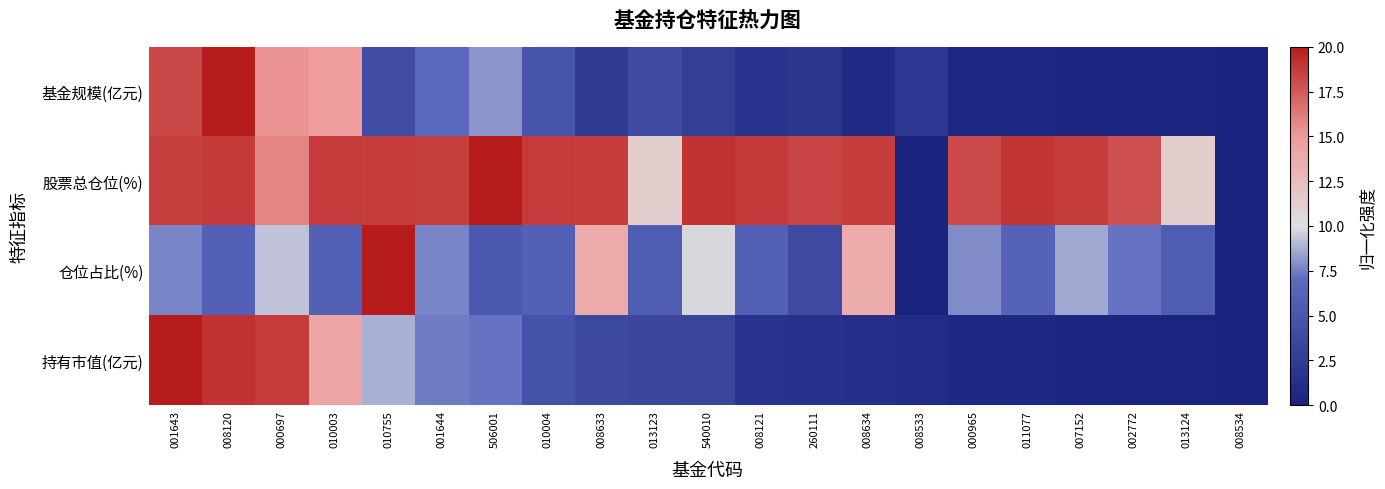

Reading left to right, list all the values displayed in this chart.

基金规模(亿元): 001643=18.3	008120=20.0	000697=15.2	010003=14.8	010755=4.1	001644=6.8	506001=8.1	010004=4.8	008633=2.3	013123=3.9	540010=2.7	008121=1.8	260111=1.9	008634=0.7	008533=2.1	000965=0.6	011077=0.6	007152=0.3	002772=0.2	013124=0.2	008534=0.0
股票总仓位(%): 001643=18.6	008120=18.8	000697=15.8	010003=18.7	010755=18.6	001644=18.6	506001=20.0	010004=18.7	008633=18.6	013123=11.2	540010=19.0	008121=18.8	260111=18.3	008634=18.6	008533=0.0	000965=18.2	011077=19.0	007152=18.7	002772=17.9	013124=11.2	008534=0.0
仓位占比(%): 001643=7.7	008120=6.0	000697=9.3	010003=6.1	010755=20.0	001644=7.7	506001=5.3	010004=6.1	008633=13.7	013123=5.5	540010=9.8	008121=6.0	260111=3.9	008634=13.7	008533=0.0	000965=7.8	011077=6.2	007152=8.6	002772=7.2	013124=5.5	008534=0.0
持有市值(亿元): 001643=20.0	008120=19.1	000697=18.7	010003=14.2	010755=8.8	001644=7.5	506001=7.2	010004=4.6	008633=3.8	013123=3.5	540010=3.5	008121=1.7	260111=1.5	008634=1.2	008533=0.9	000965=0.7	011077=0.6	007152=0.3	002772=0.2	013124=0.2	008534=0.0